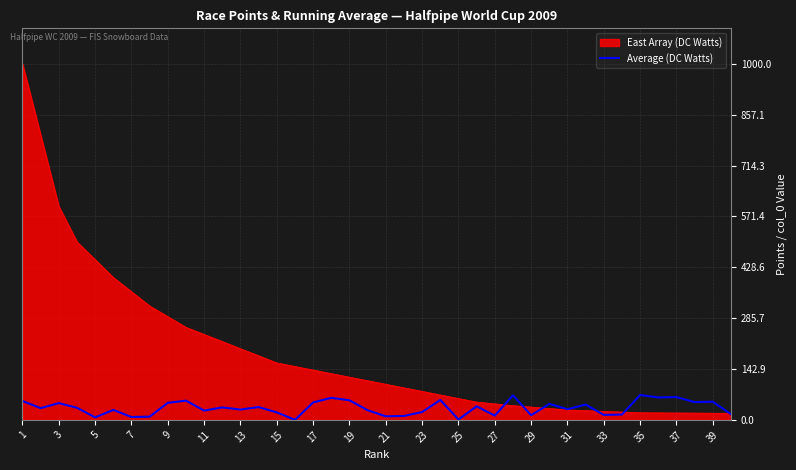

What is the maximum value for Average (DC Watts)?

70.0